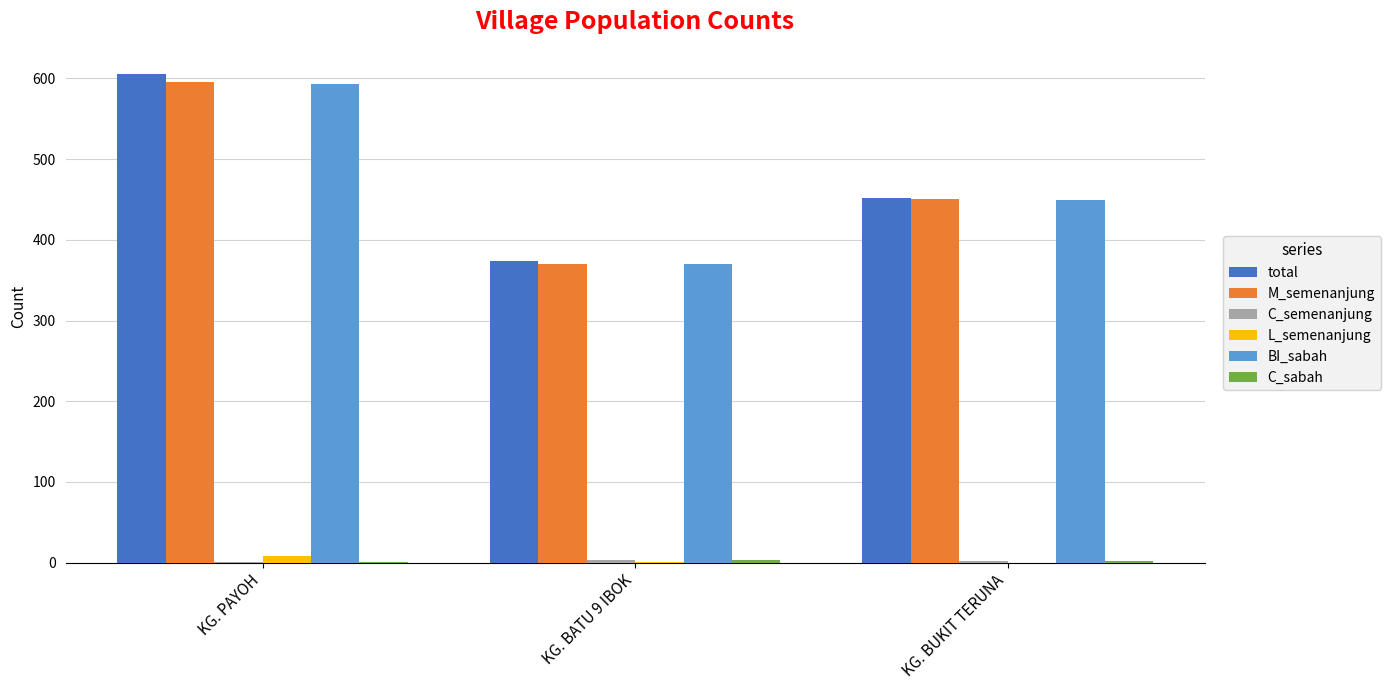

Which series changed the most between KG. PAYOH and KG. BATU 9 IBOK?

total